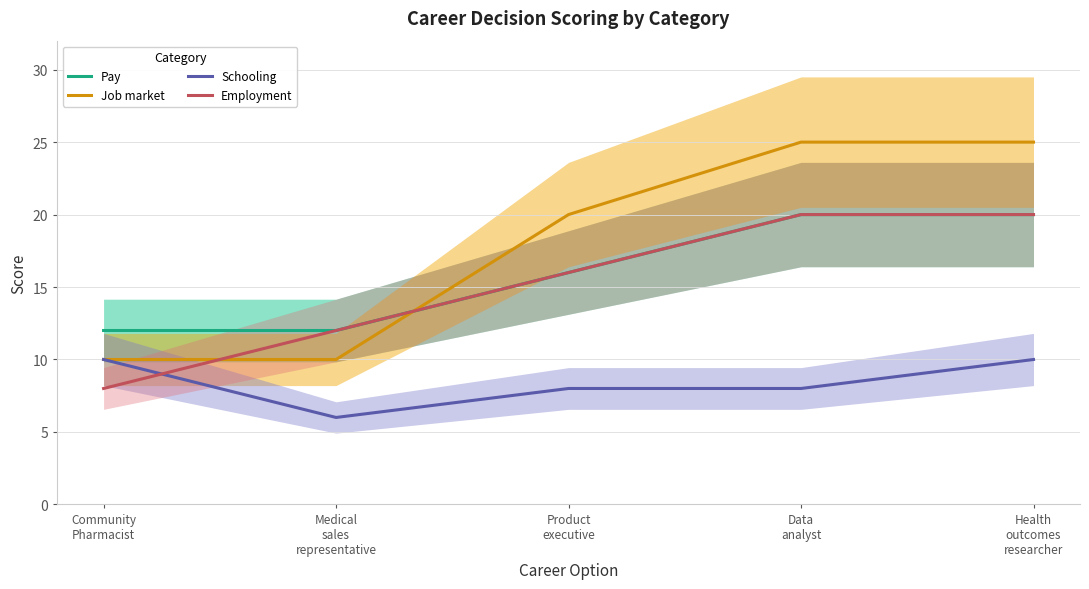

What is the difference between the Schooling values at Medical
sales
representative and Health
outcomes
researcher?

4